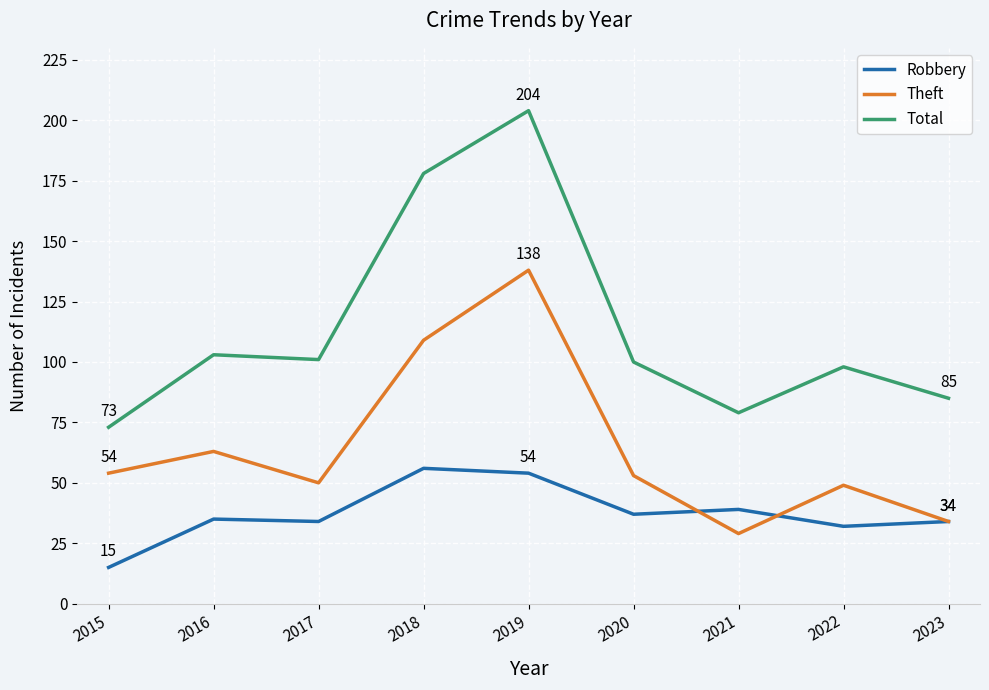

True or false: Theft and Total intersect in this chart.

False